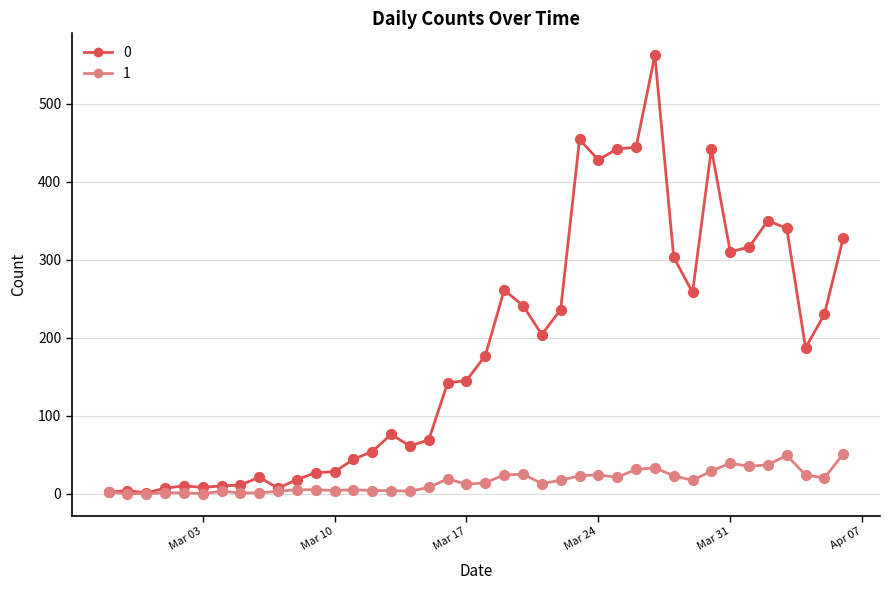

Rank the series by their maximum value, from highest to lowest.

0, 1